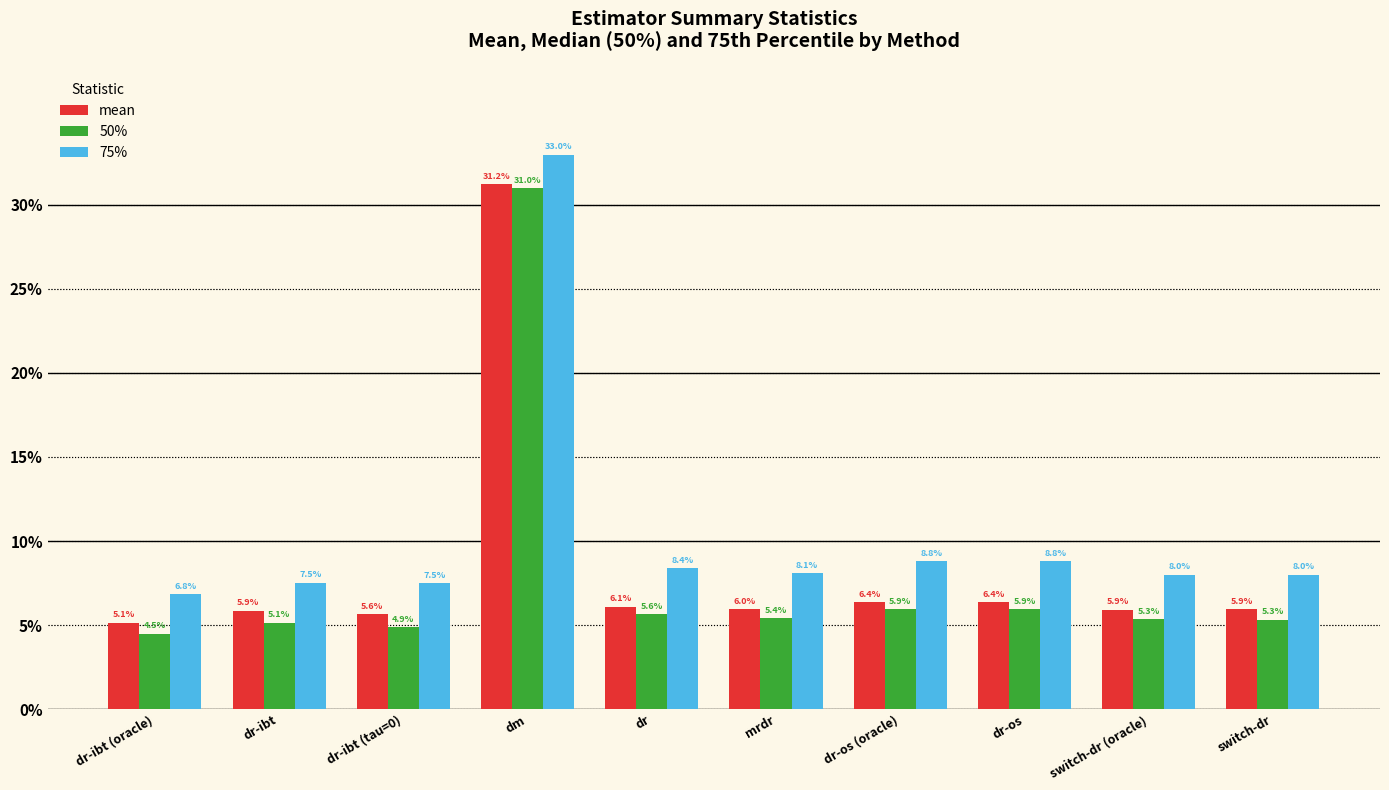

What are all the series names shown in the legend?

mean, 50%, 75%